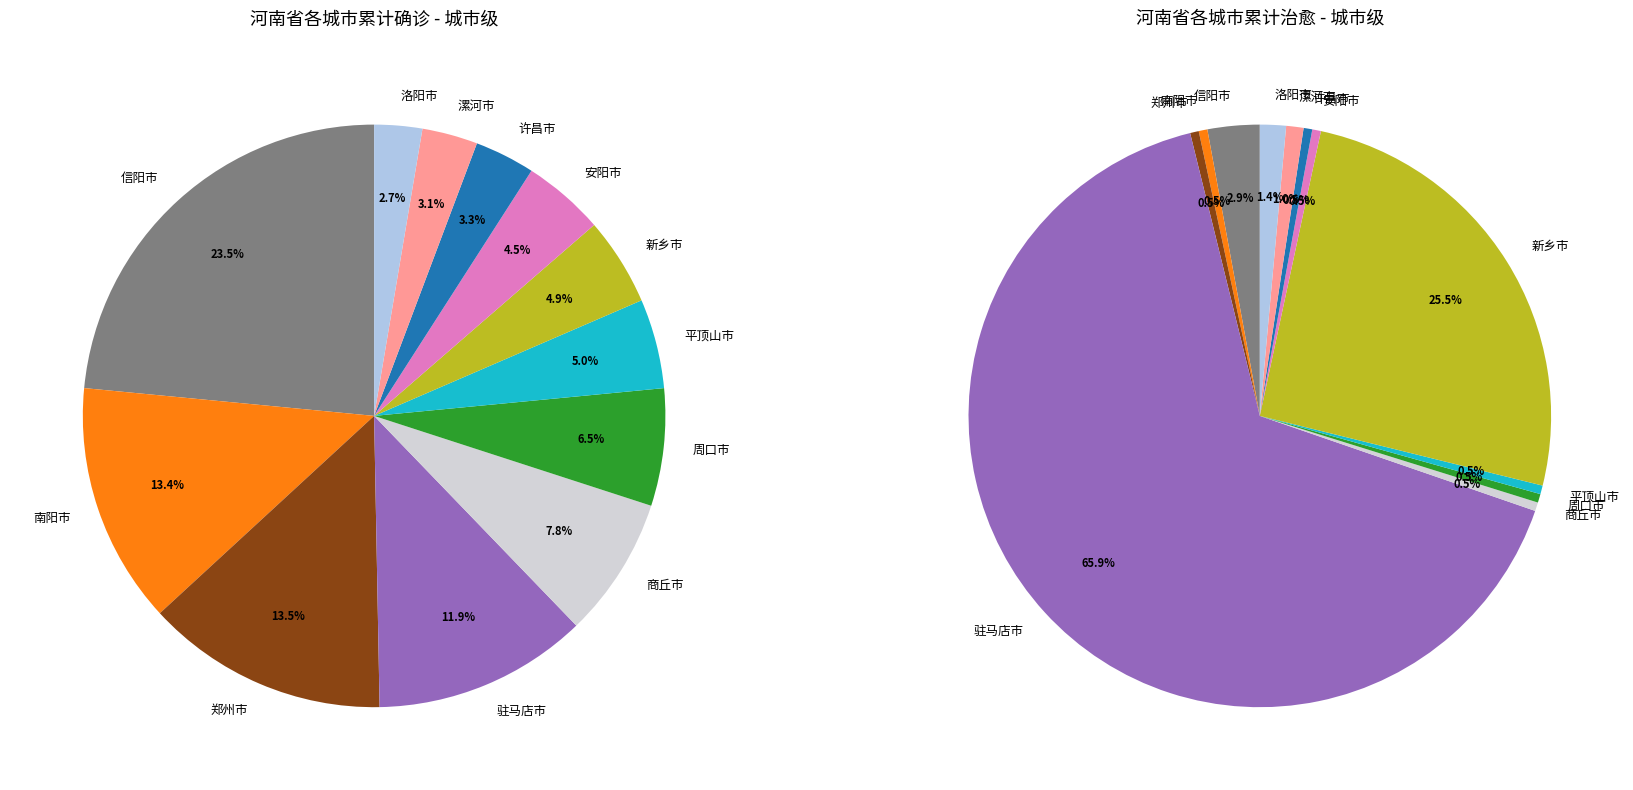

How many segments does this pie chart have?

12